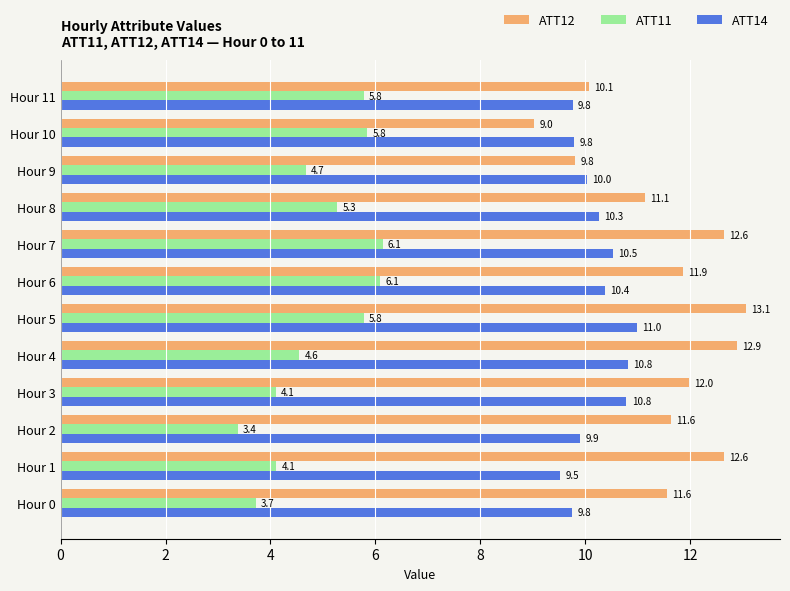

What is the spread (max minus min) of values at Hour 1?

8.5